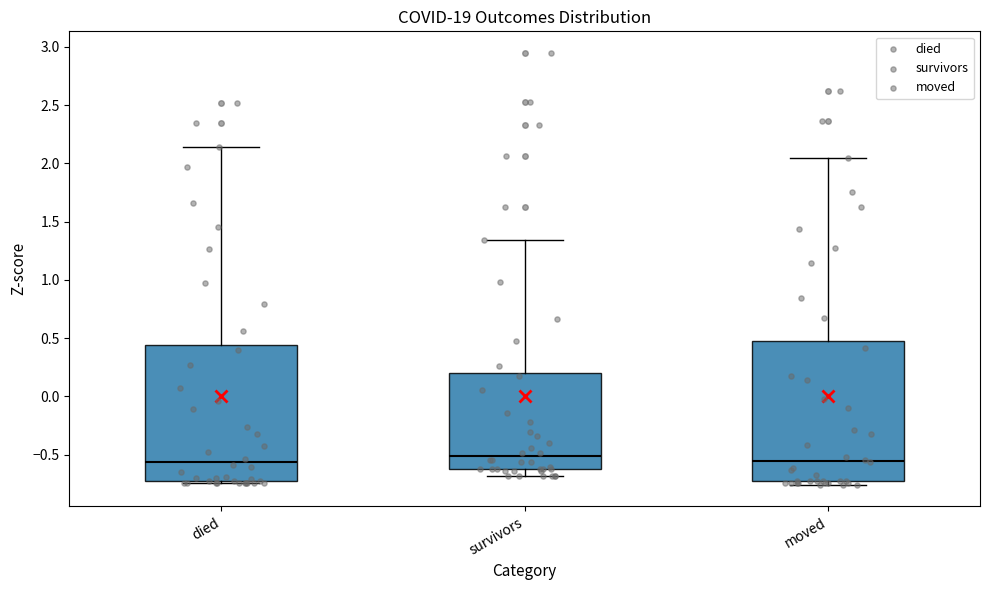

Reading left to right, transcribe this box plot: for each box, give where its median line is, the range the box spans, and where its two whiskers end, as read against the y-axis. The values are not printed on the chart, so give them approximately, as read against the axis.

died: median -0.55, box -0.75 to 0.45, whiskers -0.75 to 2.15
survivors: median -0.50, box -0.60 to 0.20, whiskers -0.70 to 1.35
moved: median -0.55, box -0.75 to 0.50, whiskers -0.75 (just below the box's lower edge) to 2.05